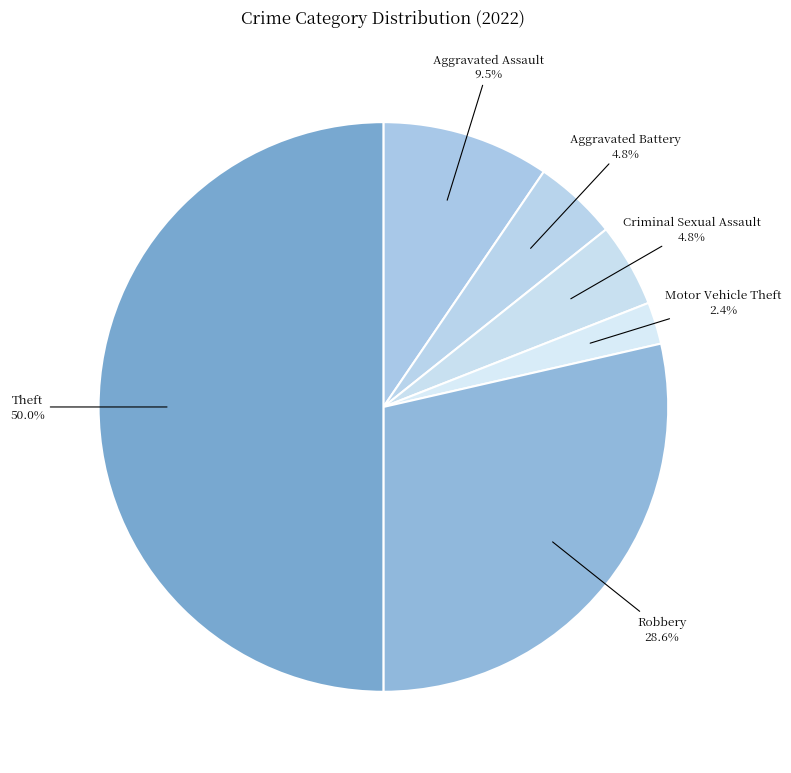

How many segments does this pie chart have?

6